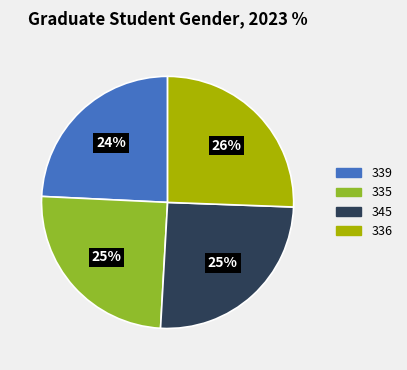

True or false: 336 accounts for 16% of the total.

False